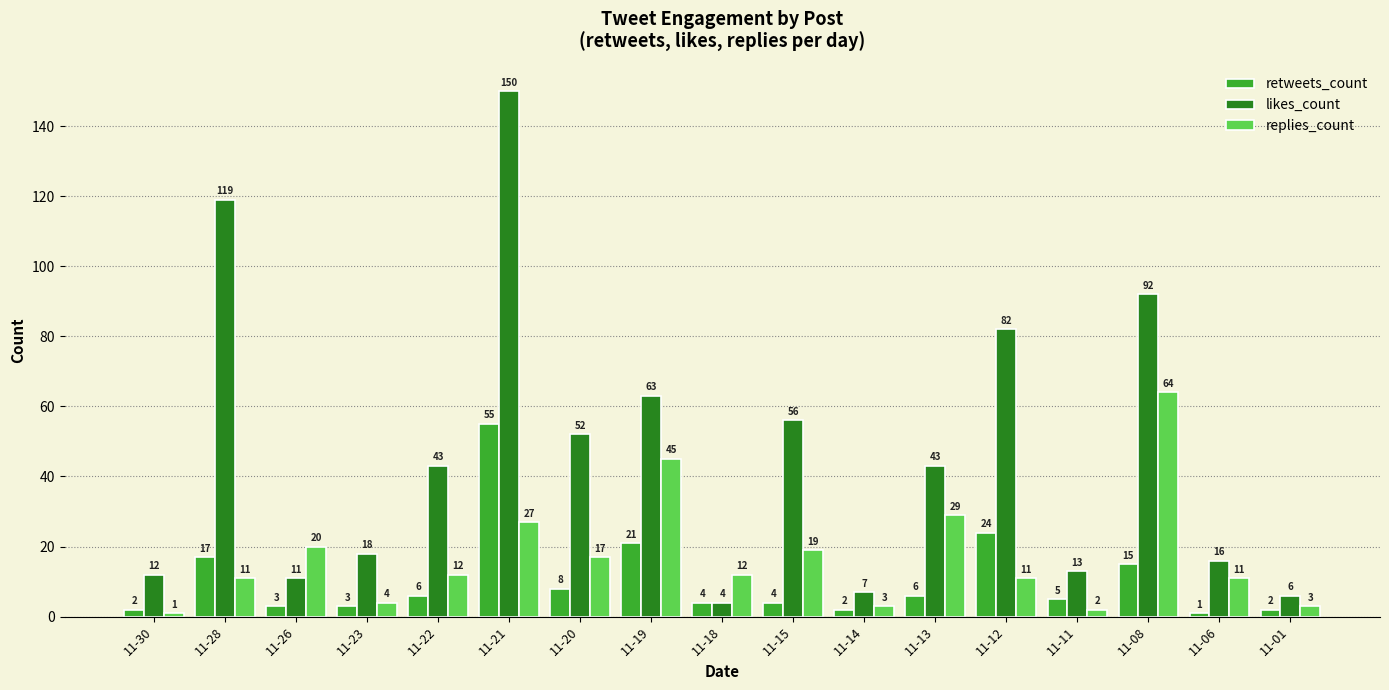

Count the number of data series in this chart.

3